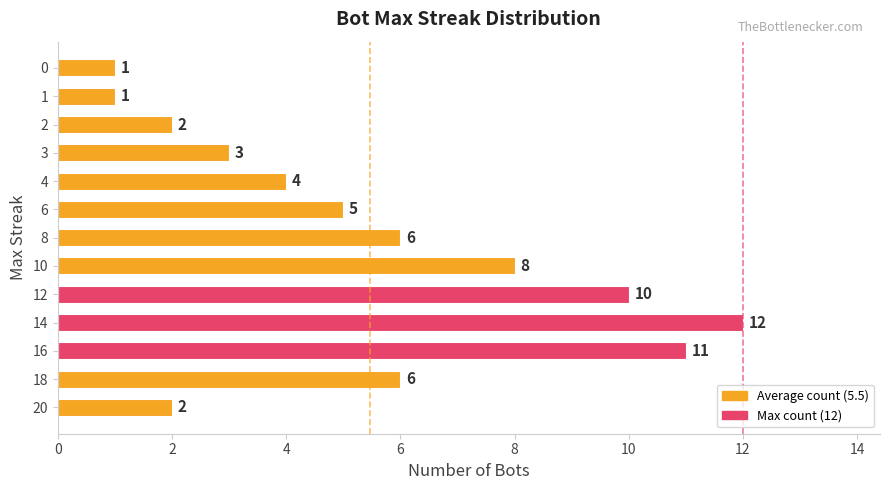

What is the difference between the second highest and minimum values?

10